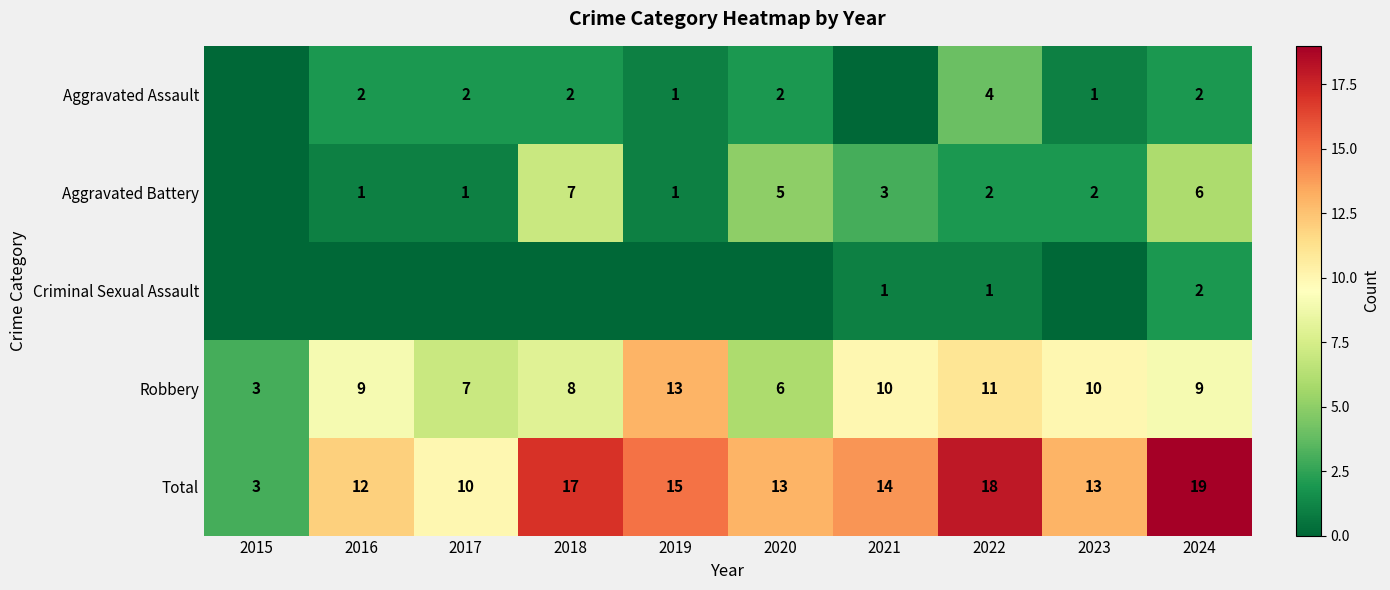

Is it true that Aggravated Battery equals 2 at 2017?

False